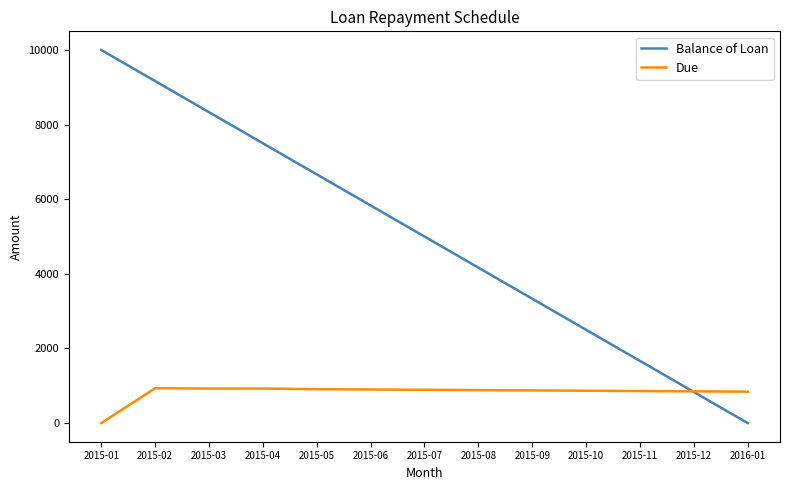

At which label does Balance of Loan reach its minimum?

2016-01